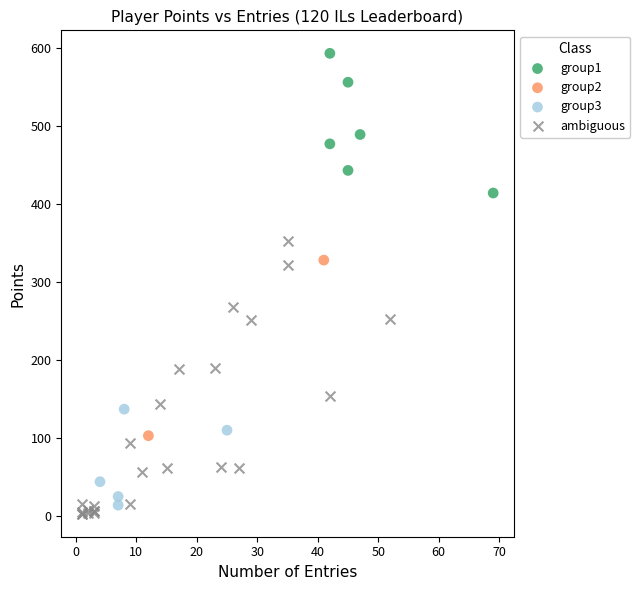

What are all the series names shown in the legend?

group1, group2, group3, ambiguous